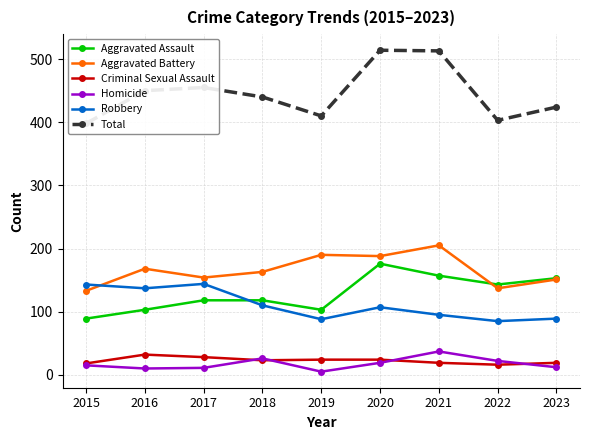

At which category does Aggravated Battery reach its first local valley?

2017